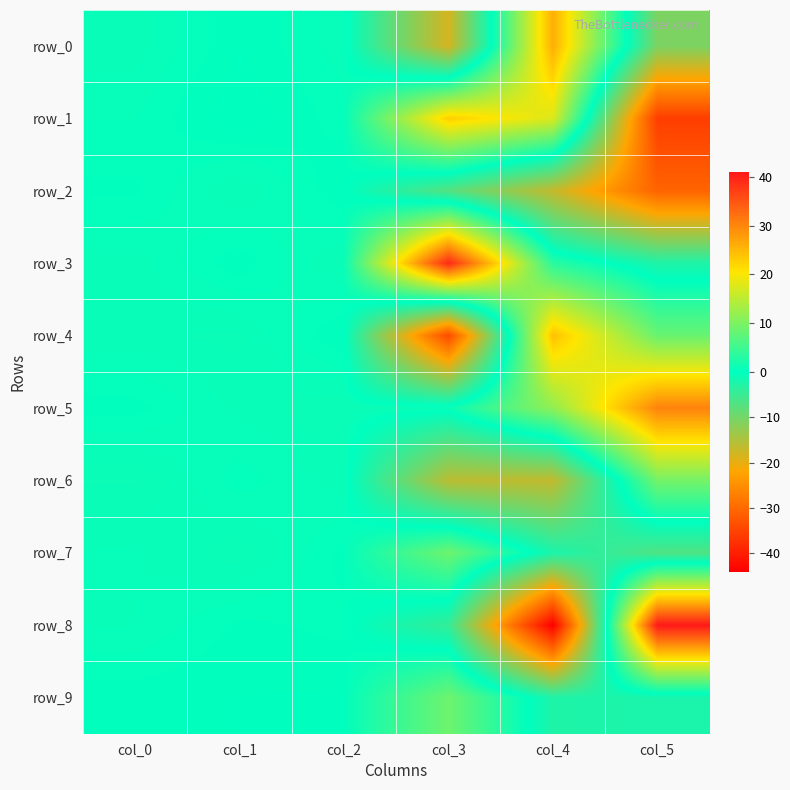

How many values in row_7 are above zero?

4